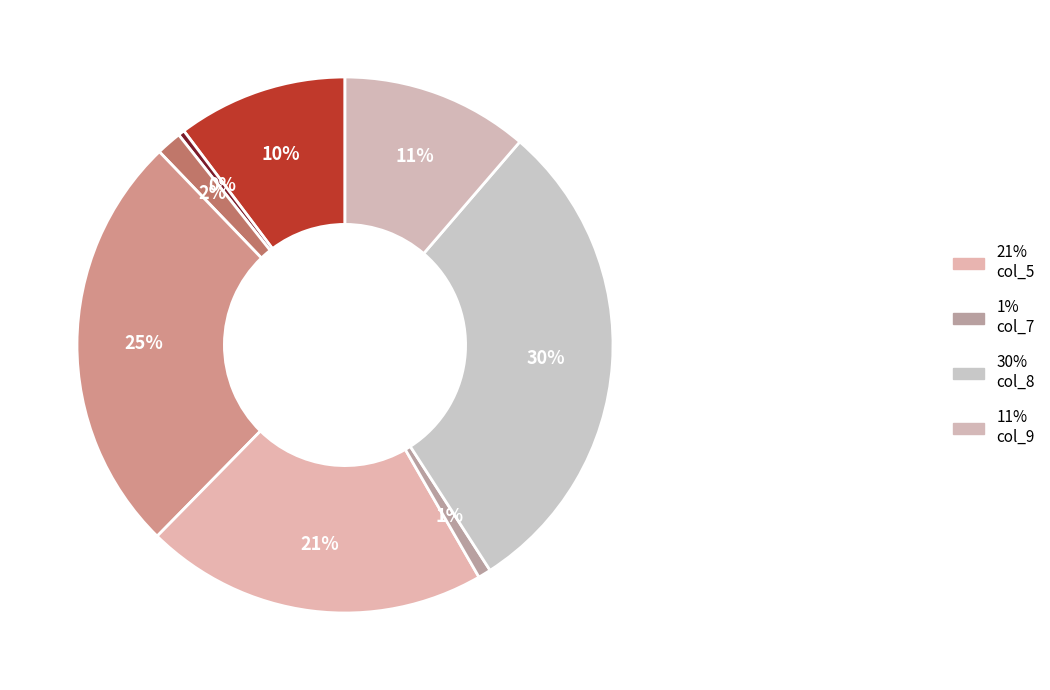

Is there a majority slice in this chart?

No